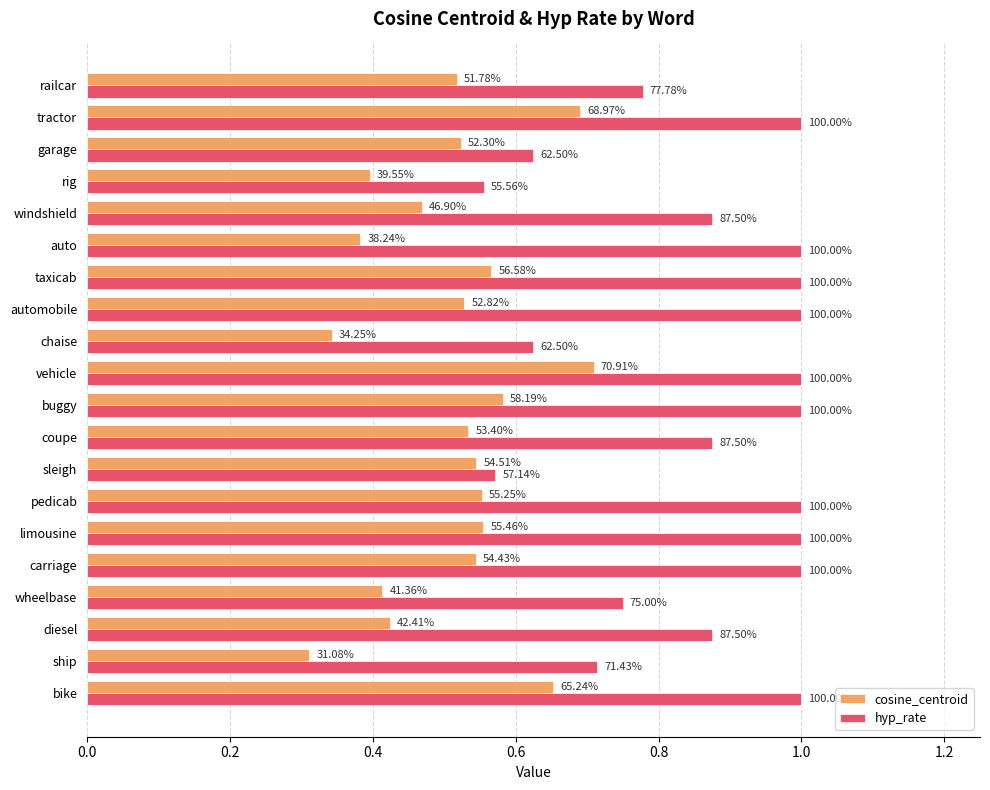

What are all the series names shown in the legend?

cosine_centroid, hyp_rate